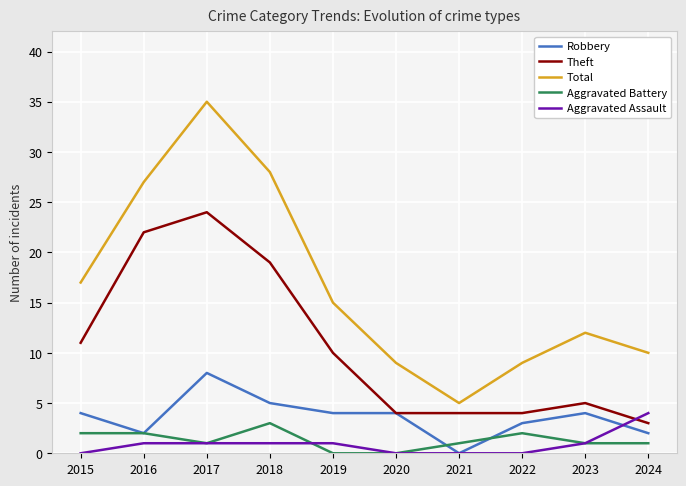

The value of Aggravated Battery at 2017 is 1. True or false?

True